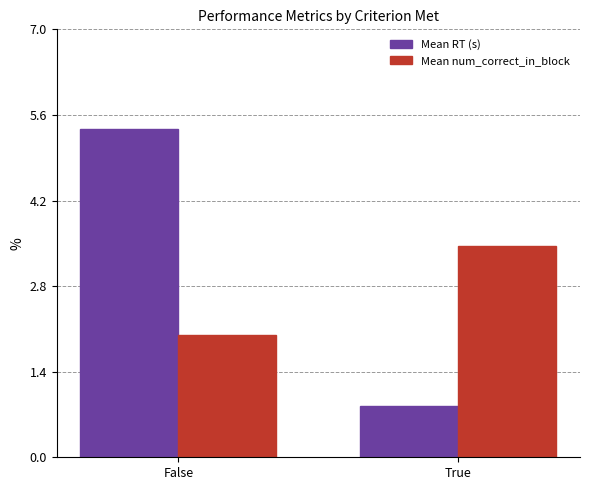

At which label does Mean RT (s) reach its peak?

False